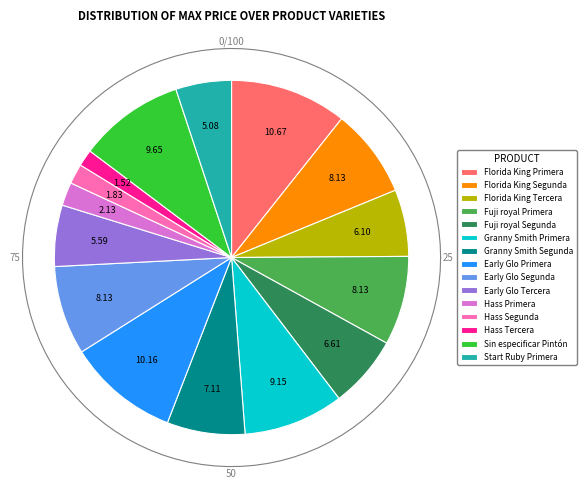

To the nearest percent, what is the average slice percentage?

7%